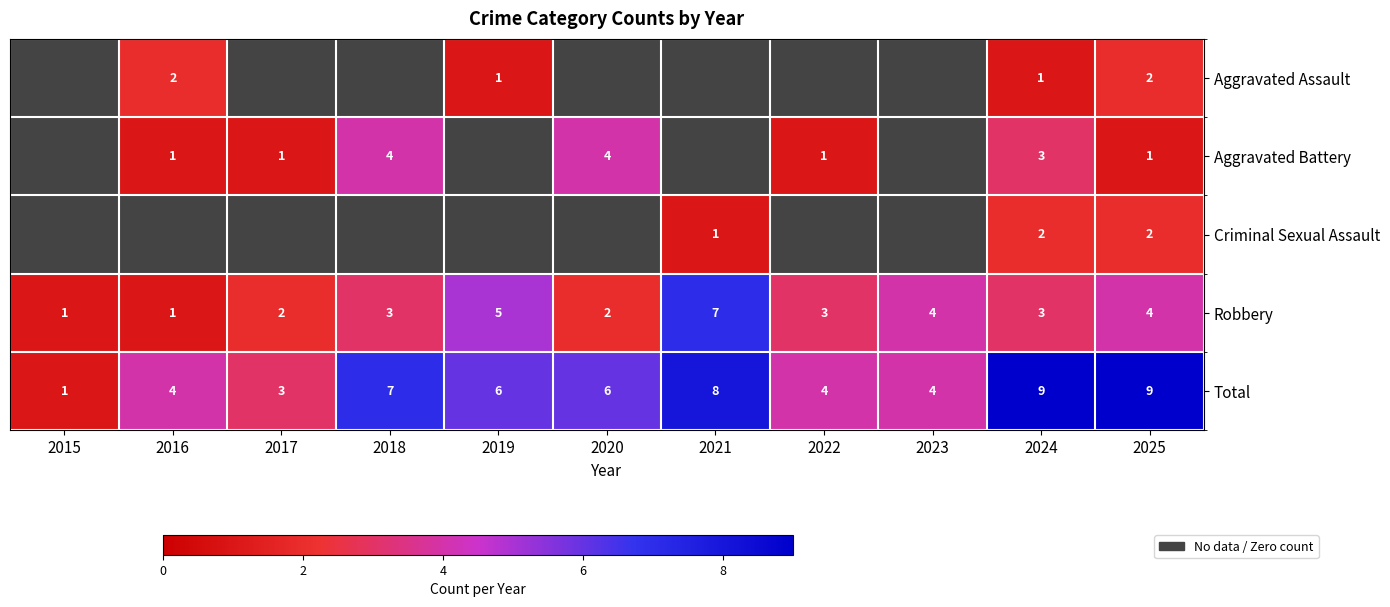

True or false: Robbery has a value of 1.3 at 2023.

False